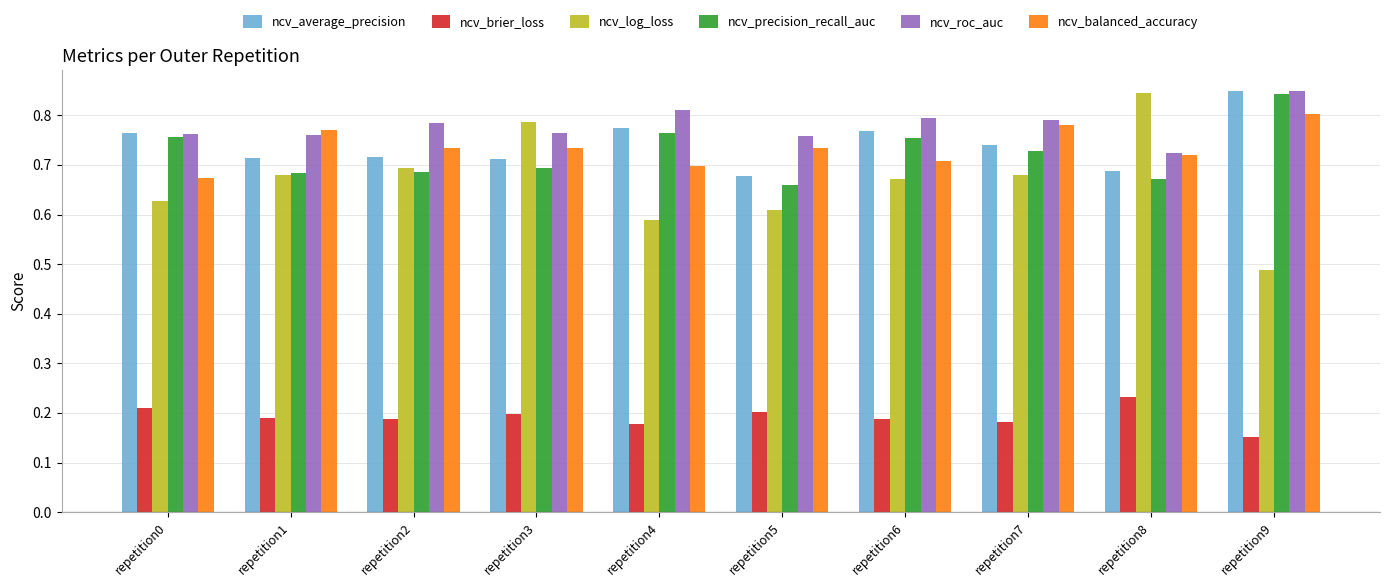

The value of ncv_precision_recall_auc at repetition4 is 0.8. True or false?

True